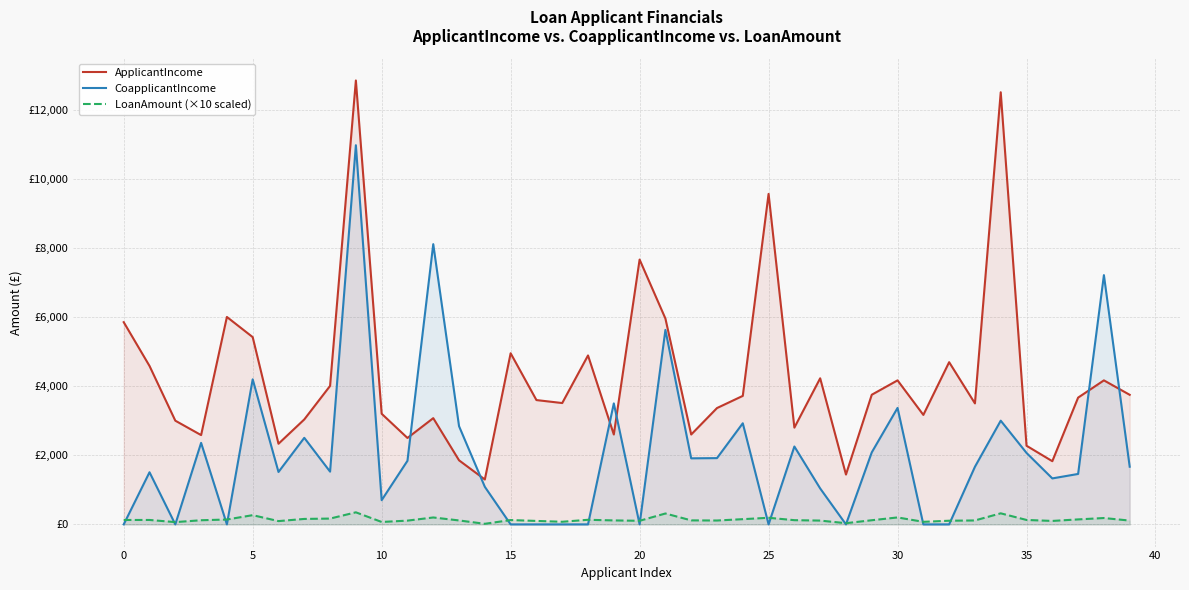

Reading left to right, what are all the values shown in this chart?

ApplicantIncome: 5849	4583	3000	2583	6000	5417	2333	3036	4006	12841	3200	2500	3073	1853	1299	4950	3596	3510	4887	2600	7660	5955	2600	3365	3717	9560	2799	4226	1442	3750	4166	3167	4692	3500	12500	2275	1828	3667	4166	3748
CoapplicantIncome: 0	1508	0	2358	0	4196	1516	2504	1526	10968	700	1840	8106	2840	1086	0	0	0	0	3500	0	5625	1911	1917	2925	0	2253	1040	0	2083	3369	0	0	1667	3000	2067	1330	1459	7210	1668
LoanAmount (×10 scaled): 128	128	66	120	141	267	95	158	168	349	70	109	200	114	17	125	100	76	133	115	104	315	116	112	151	191	122	110	35	120	201	74	106	114	320	128	100	144	184	110